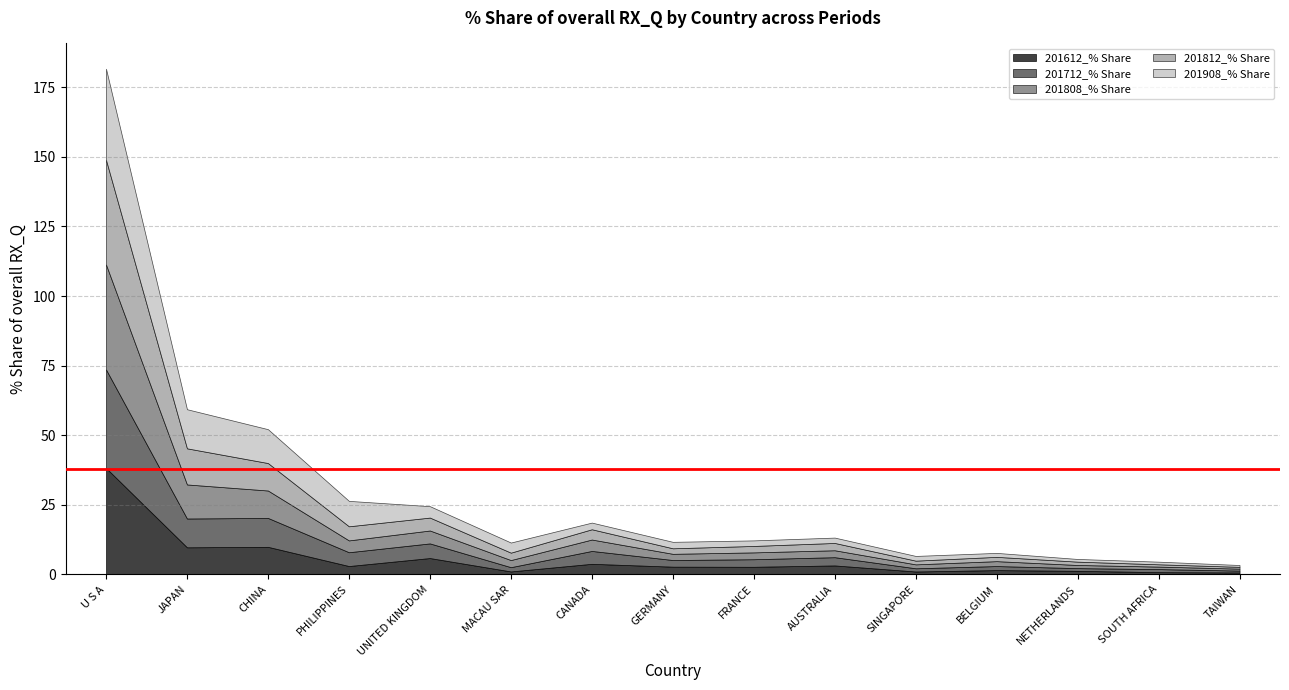

What is the average value of the 201808_% Share series?

5.9